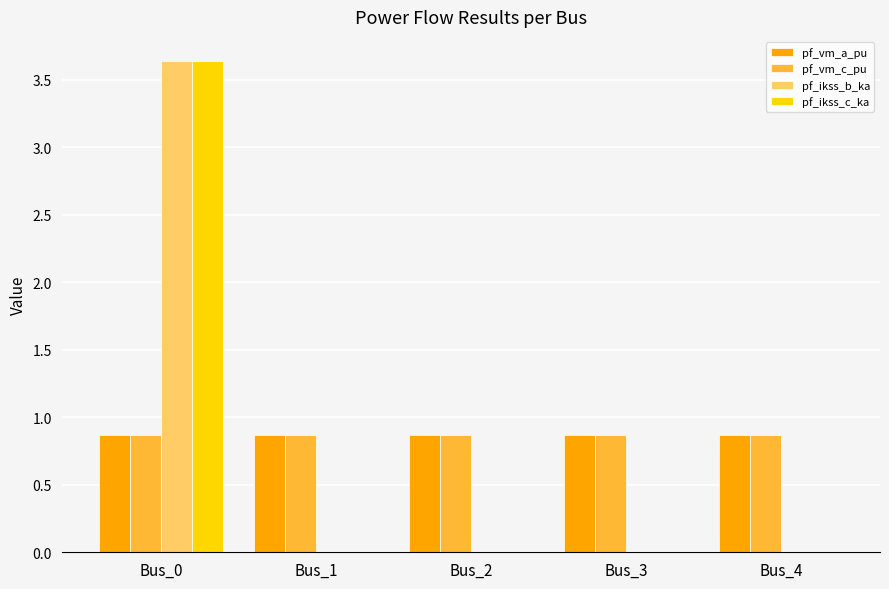

What are all the series names shown in the legend?

pf_vm_a_pu, pf_vm_c_pu, pf_ikss_b_ka, pf_ikss_c_ka